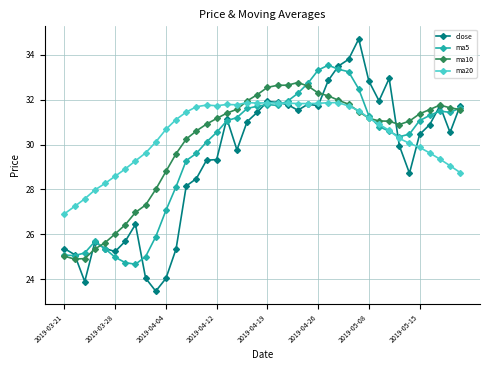

True or false: close has more than 2 interior local peaks.

True